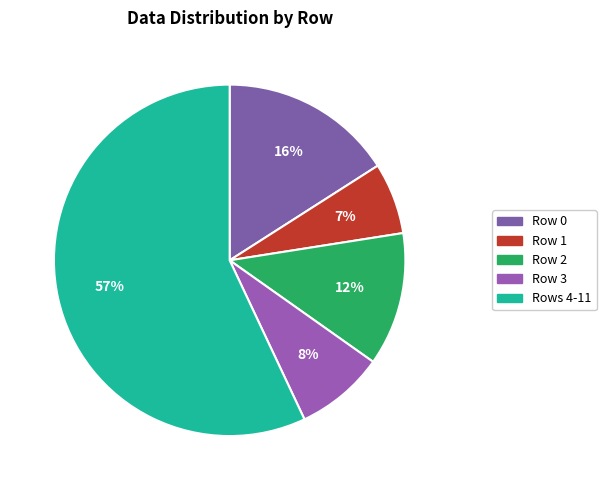

How many slices are in this pie chart?

5